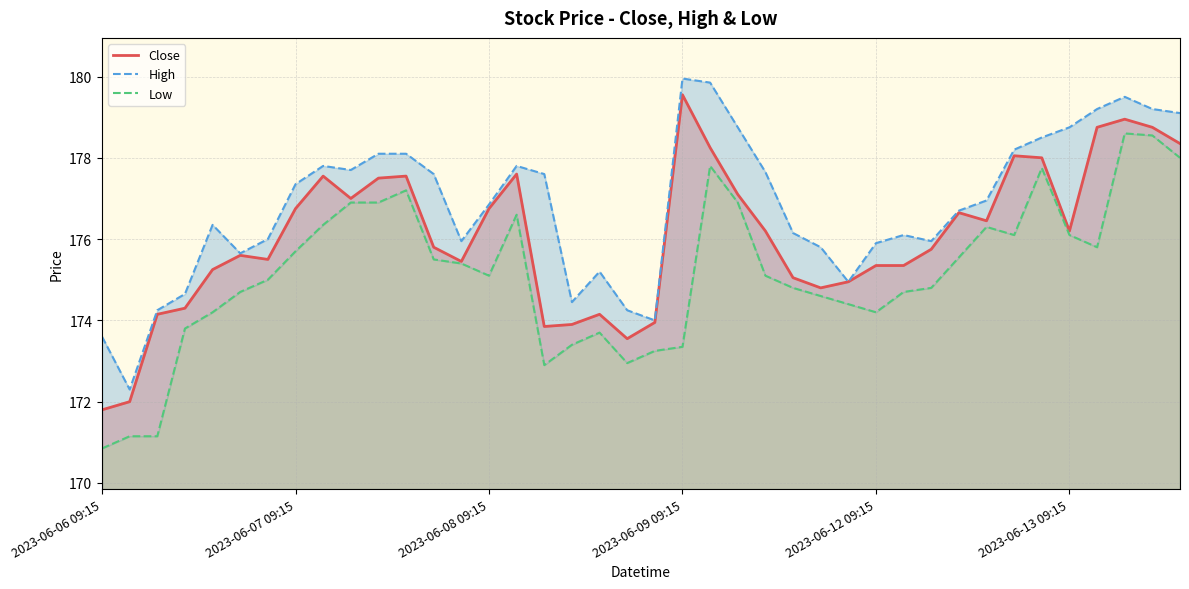

Does the chart display data point markers on the line(s)?

No